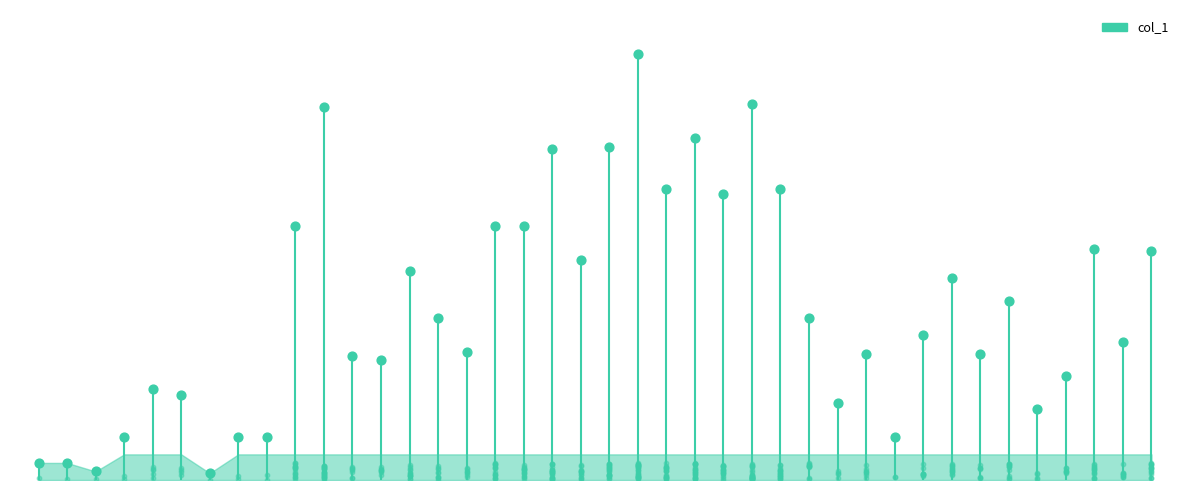

What is the ratio of the value at 101/06/22 to the value at 101/08/09?

0.7